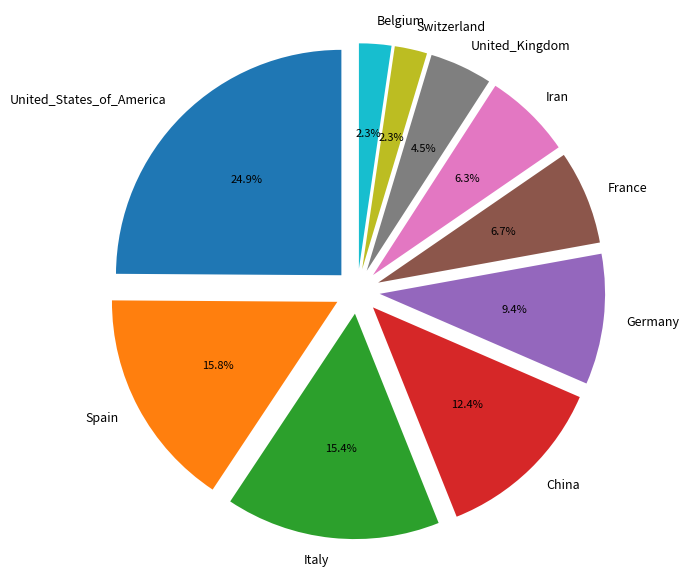

How many slices are in this pie chart?

10